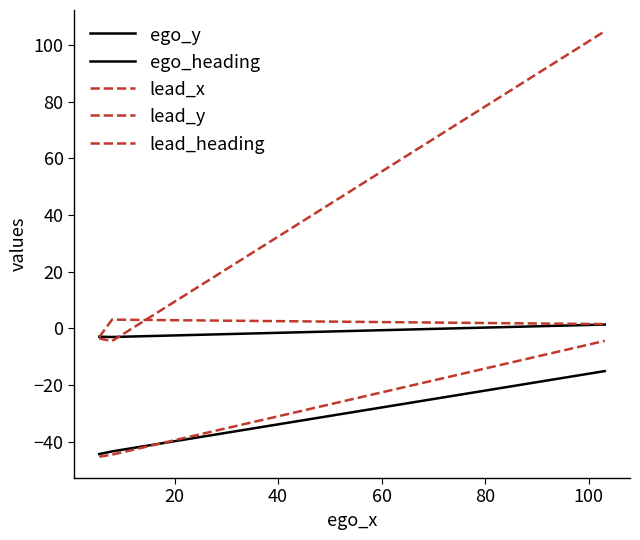

Does the chart have visible grid lines?

No